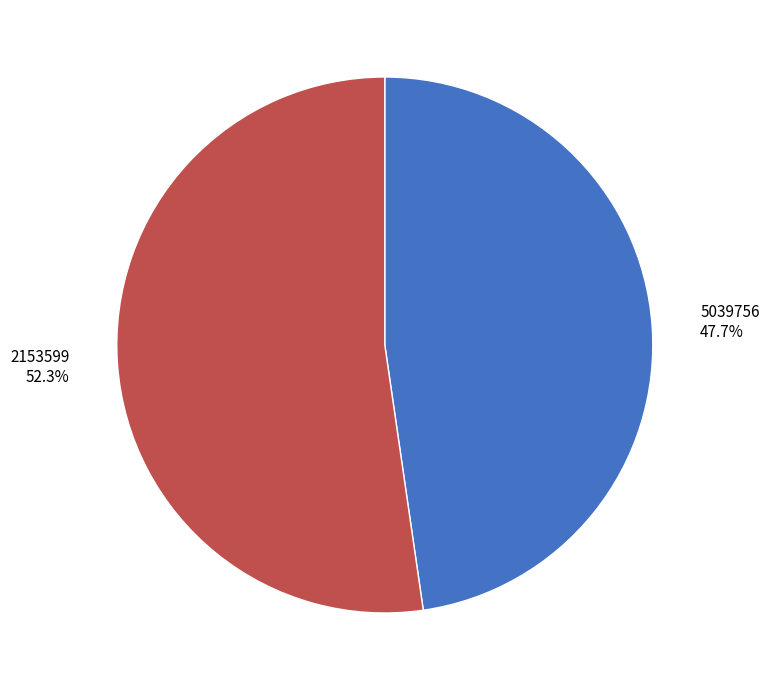

What is the ratio of the value at 2153599 to the value at 5039756?

1.1